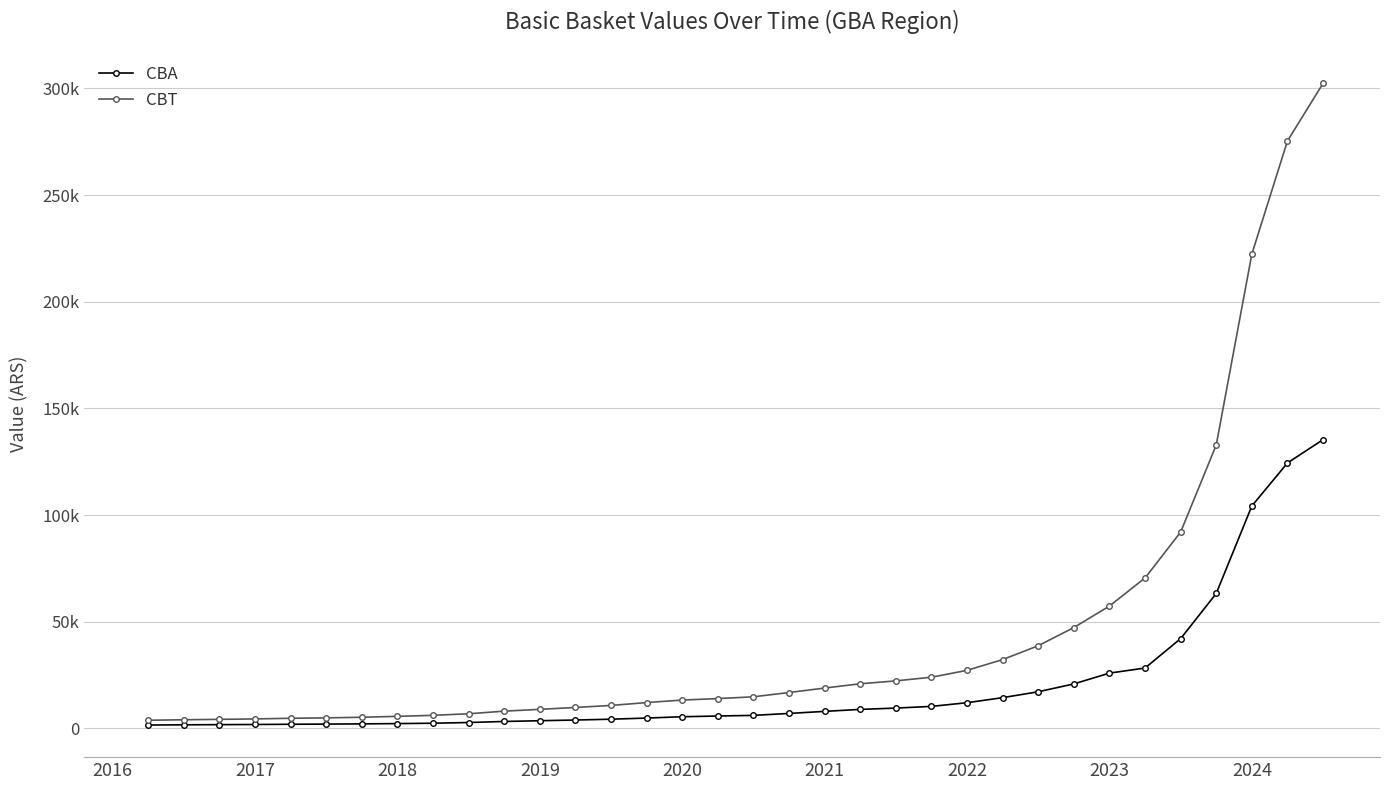

Reading left to right, what are all the values shown in this chart?

CBA: 1563.4	1684.2	1756.2	1828.9	1936.4	2018.7	2118.4	2251.0	2421.4	2753.6	3242.3	3595.9	3920.3	4309.2	4842.0	5460.4	5803.8	6099.7	7008.0	7980.9	8901.2	9517.8	10314.3	12039.9	14406.8	17172.3	20852.8	25916.5	28301.1	42083.4	63250.5	104256.9	124416.5	135365.2
CBT: 3809.5	4053.4	4232.4	4432.1	4744.1	4932.3	5218.5	5650.1	6118.1	6856.4	8084.1	8929.9	9813.9	10758.6	12105.0	13287.0	13967.9	14802.0	16819.2	18914.6	20917.8	22271.6	23997.9	27197.6	32271.2	38756.1	47270.9	57371.1	70518.2	92024.9	132853.3	222342.0	275369.8	302356.0